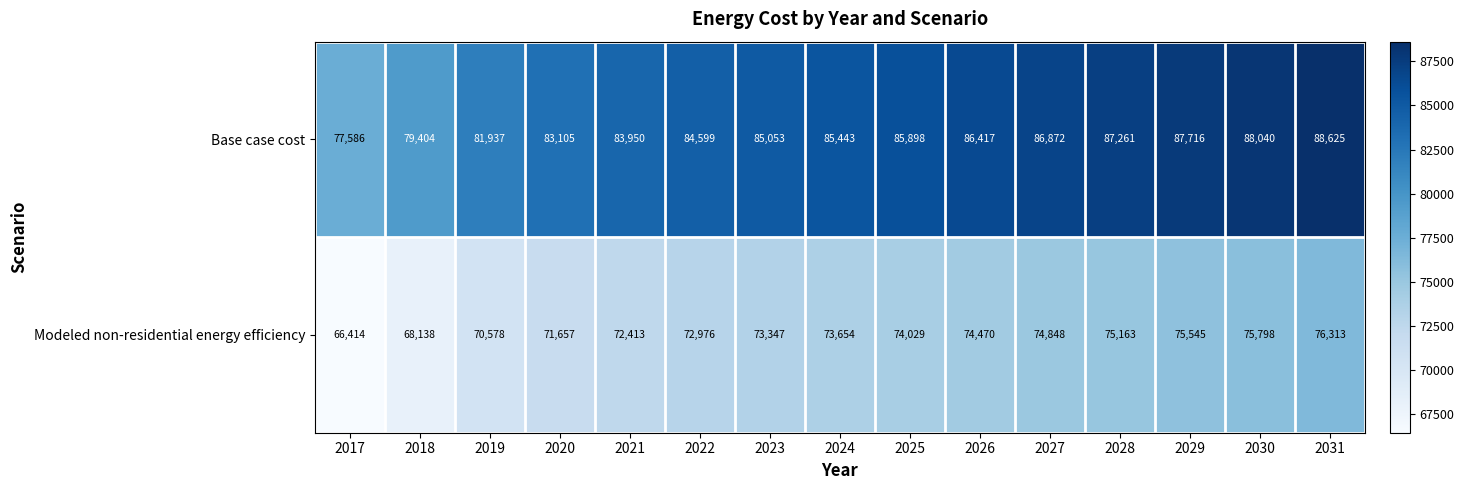

Is it true that Modeled non-residential energy efficiency equals 43163 at 2021?

False